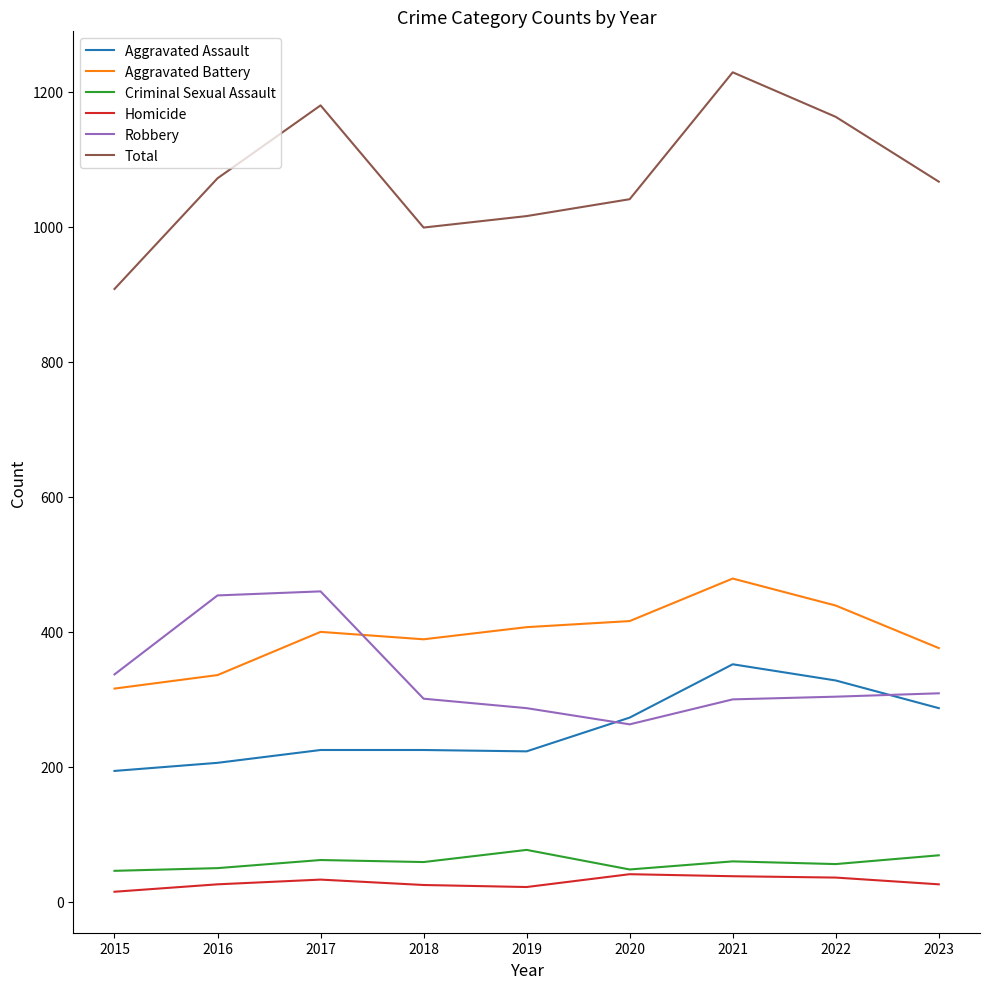

True or false: Aggravated Battery and Homicide intersect in this chart.

False